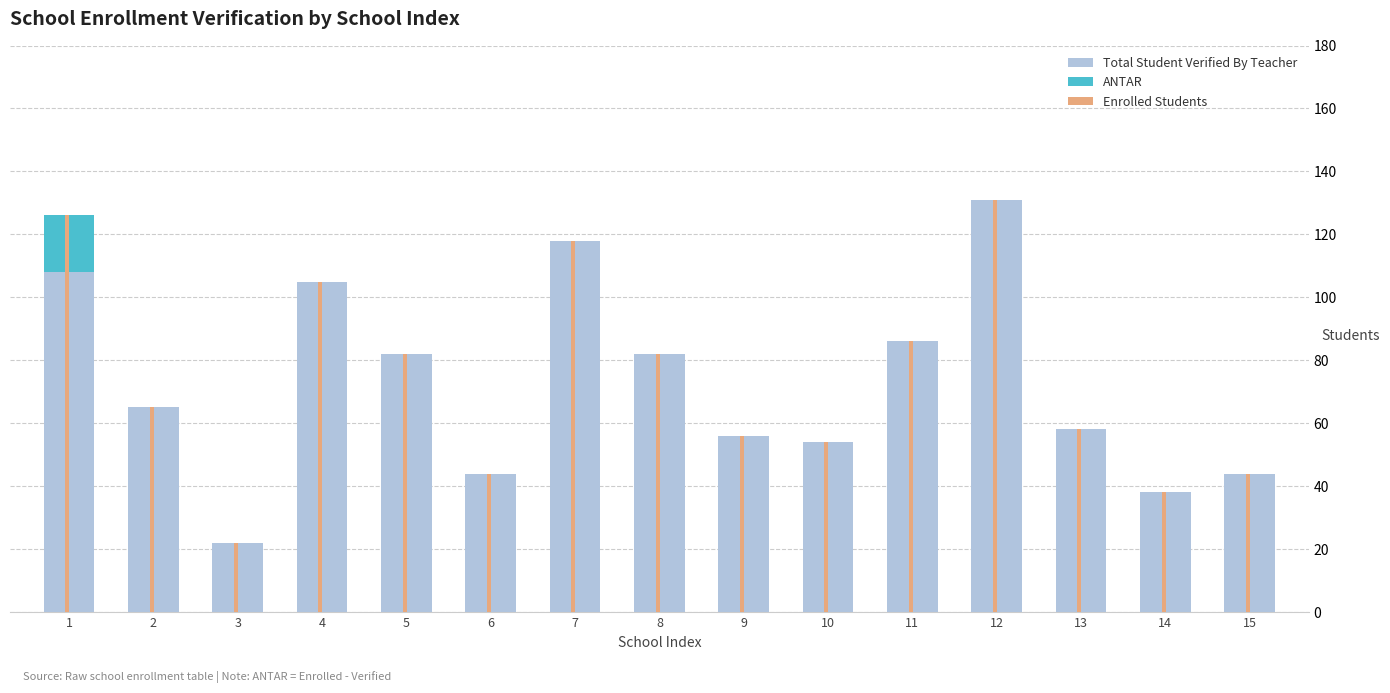

At which category does the chart reach its peak across all series?

12